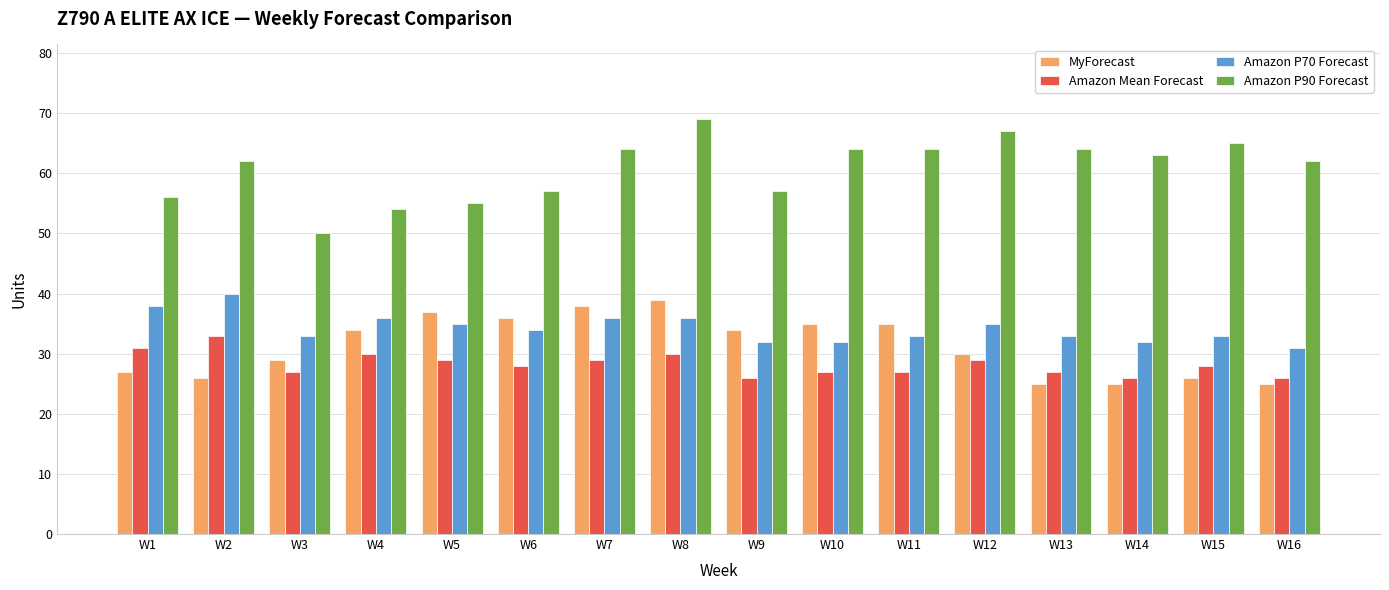

At which label does Amazon Mean Forecast reach its peak?

W2